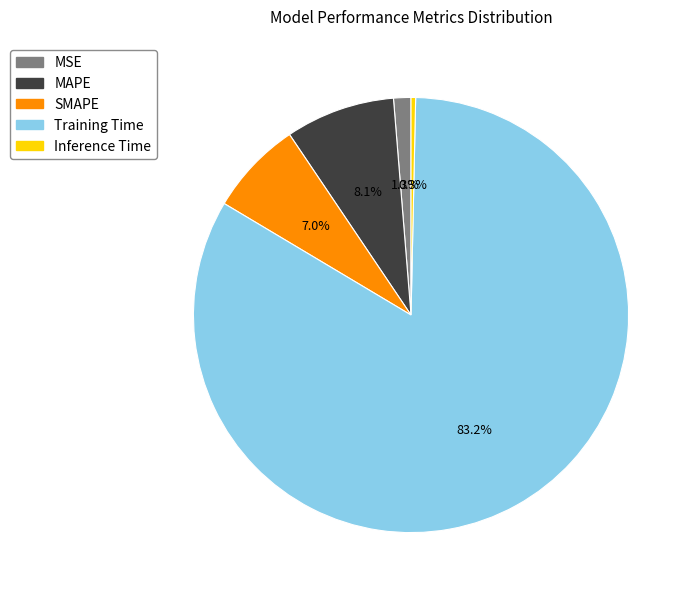

To the nearest percent, what portion does MSE represent?

1%